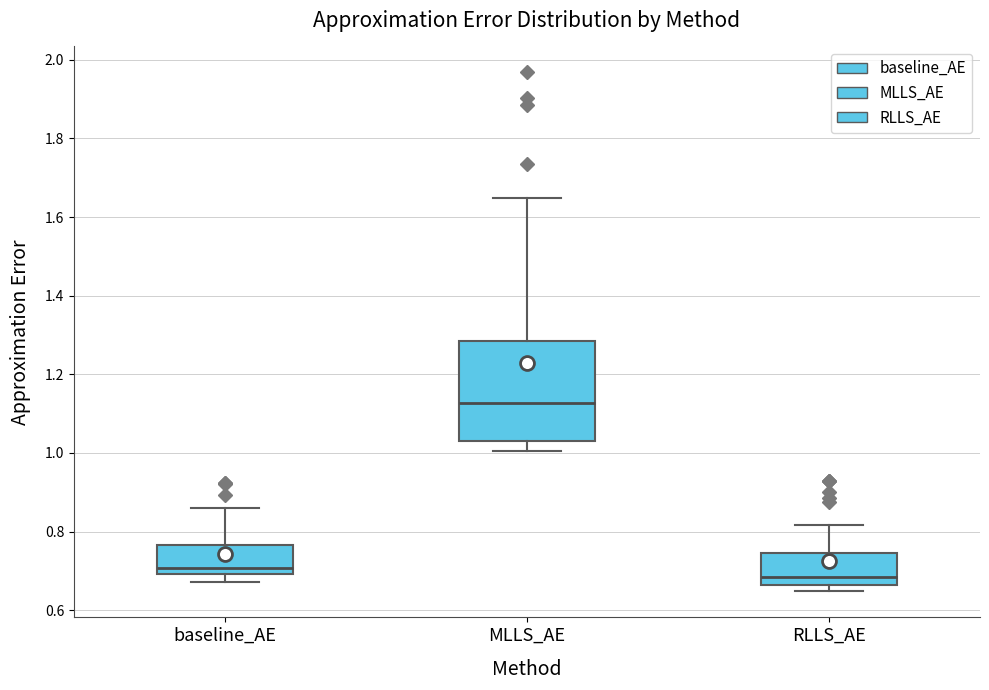

Reading left to right, transcribe this box plot: for each box, give where its median line is, the range the box spans, and where its two whiskers end, as read against the y-axis. The values are not printed on the chart, so give them approximately, as read against the axis.

baseline_AE: median 0.70 (just above the box's lower edge), box 0.70 to 0.76, whiskers 0.68 to 0.86
MLLS_AE: median 1.12, box 1.04 to 1.28, whiskers 1.00 to 1.64
RLLS_AE: median 0.68, box 0.66 to 0.74, whiskers 0.64 to 0.82